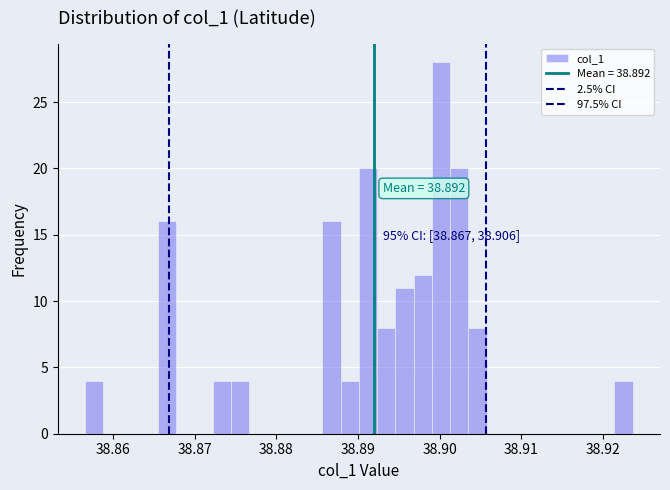

Read against the x-axis, roughly where is the centre of the tallest bar?

38.900